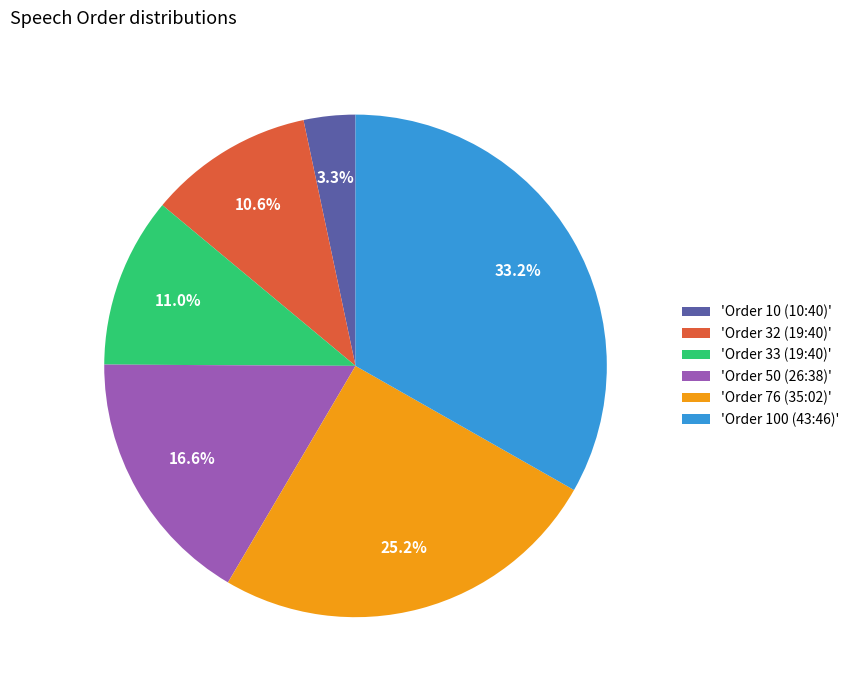

Which slice is the largest?

'Order 100 (43:46)'